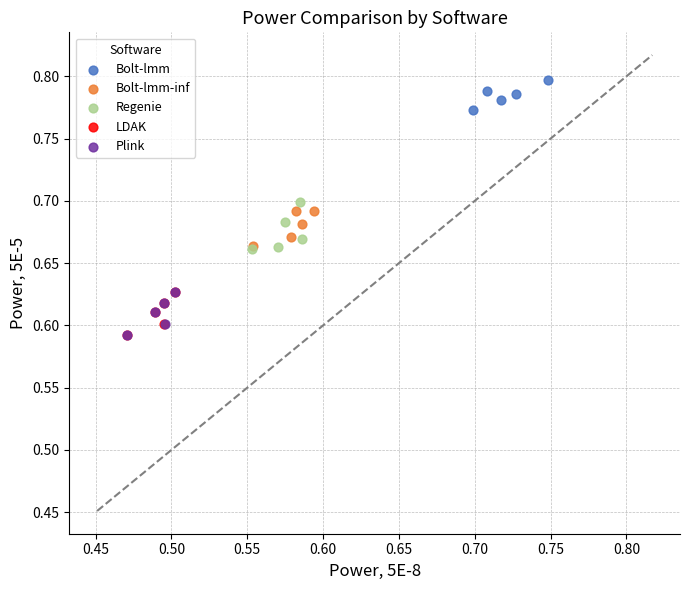

Which series has the widest spread of Y values?

Regenie